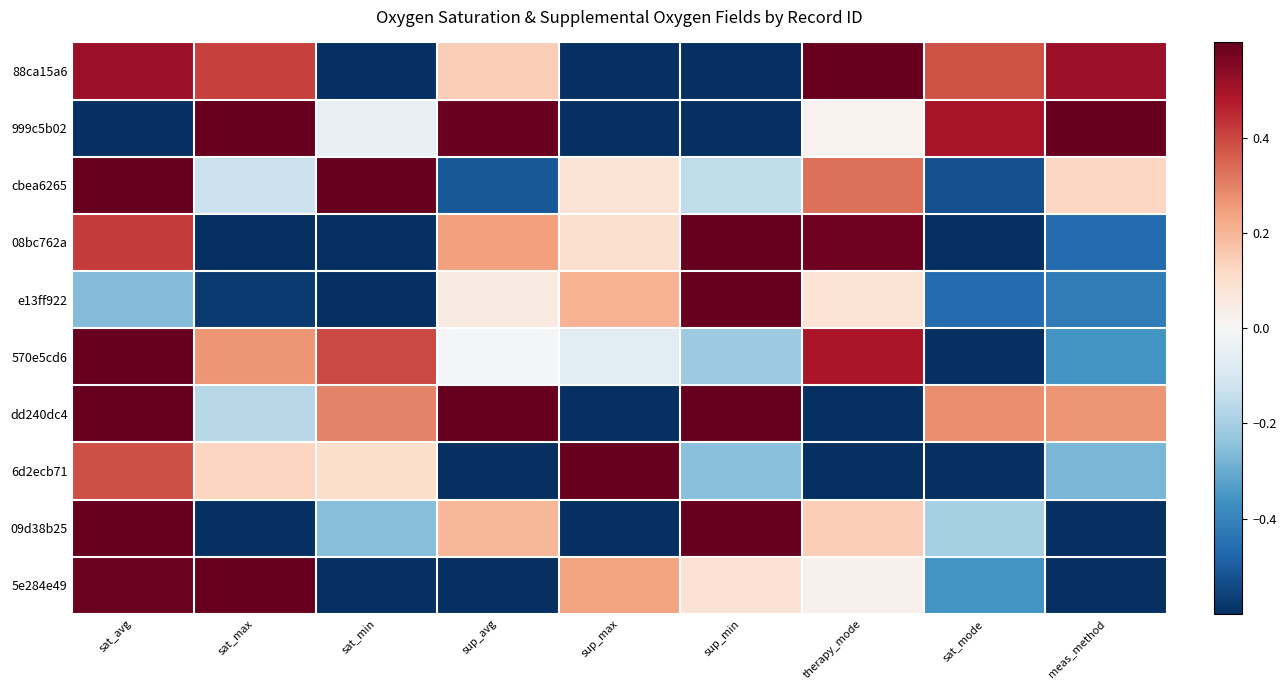

Rank the series by their maximum value, from lowest to highest.

5e284e49, 88ca15a6, 09d38b25, e13ff922, 6d2ecb71, 570e5cd6, 999c5b02, dd240dc4, 08bc762a, cbea6265